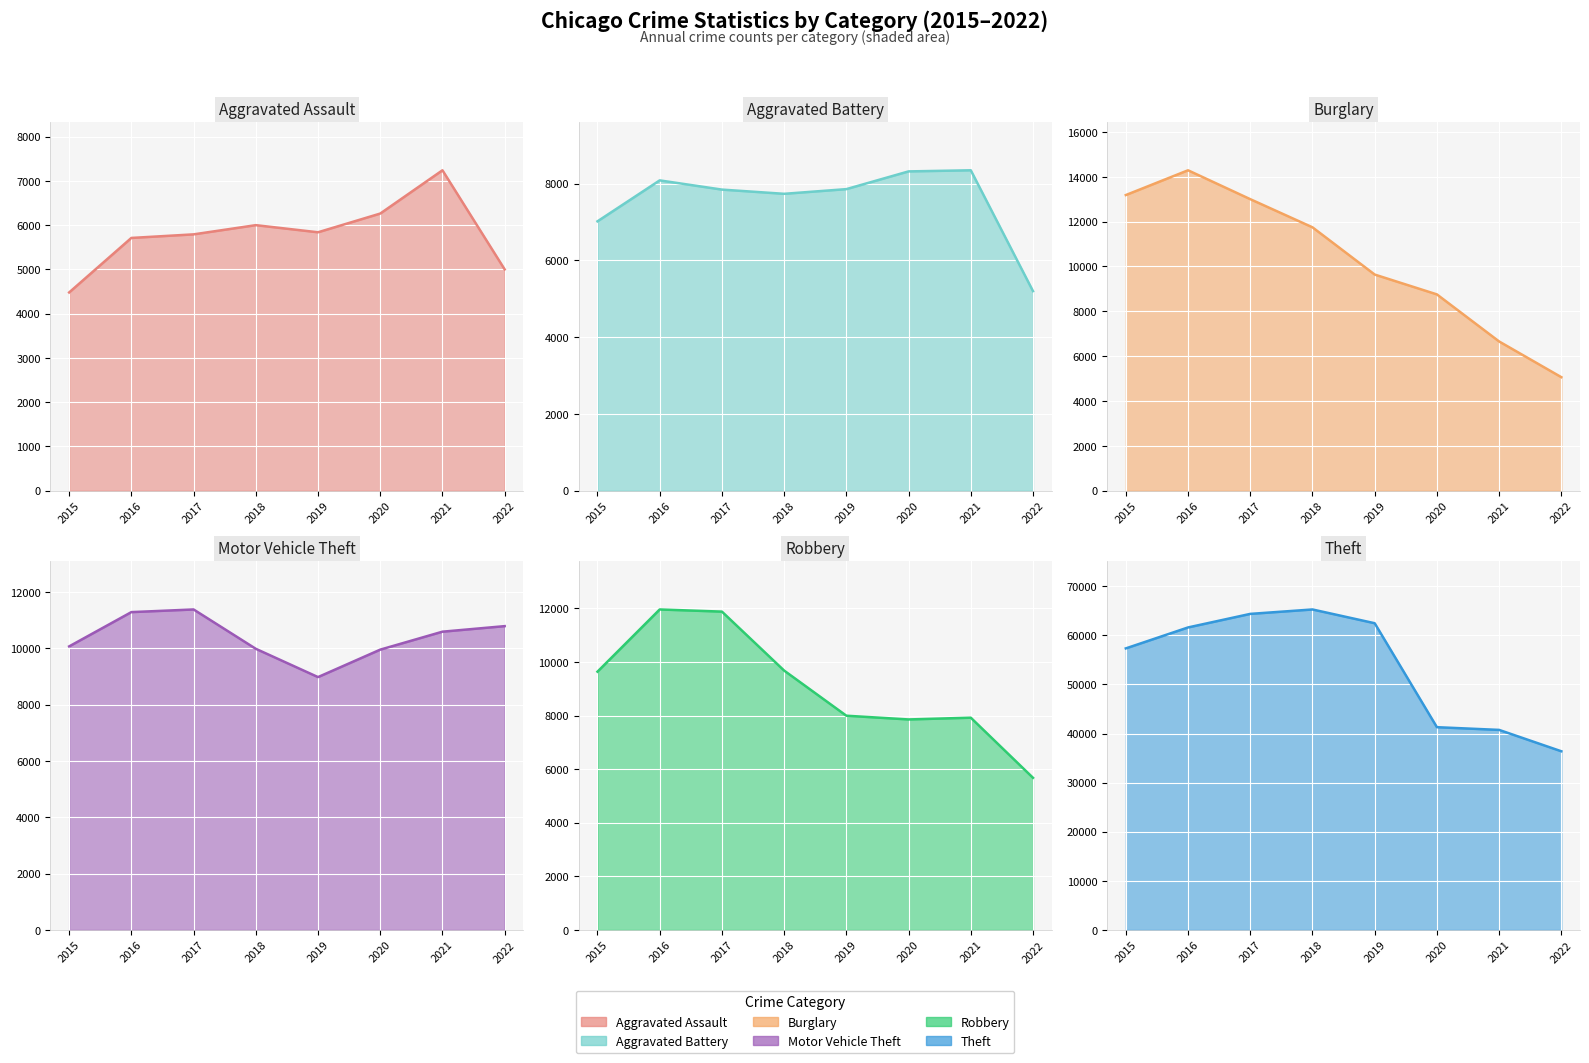

Which label corresponds to the largest value in the chart?

2018